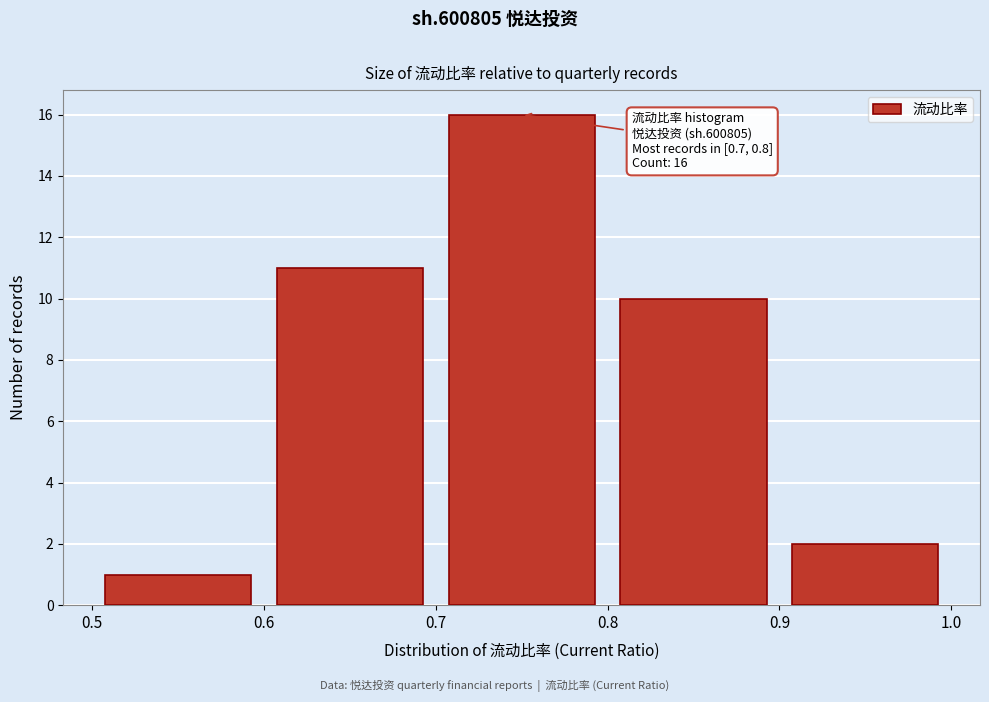

Which range on the x-axis has the tallest bar?

0.7 to 0.8